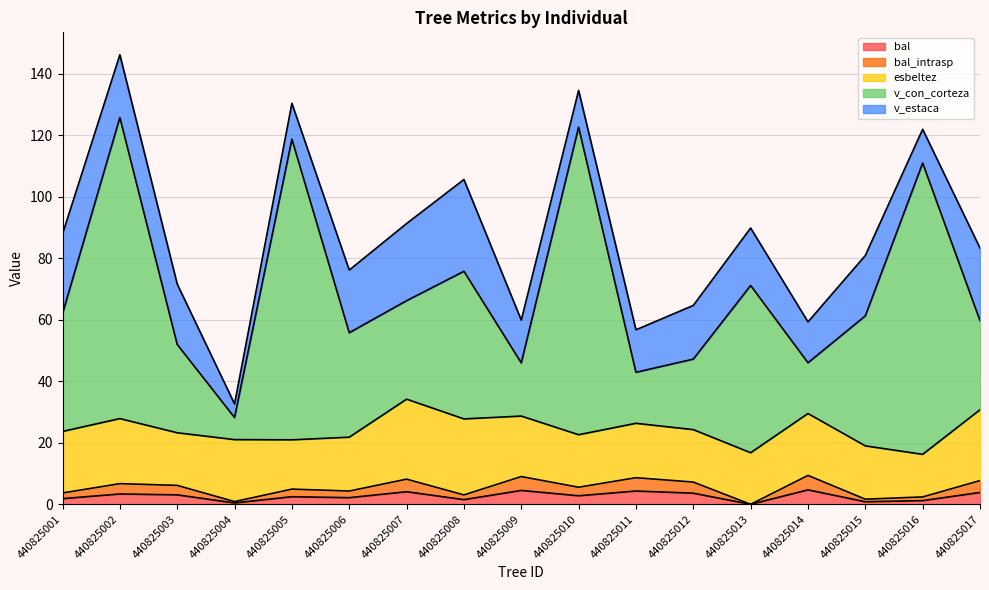

Between 440825003 and 440825012, which is larger?

440825012